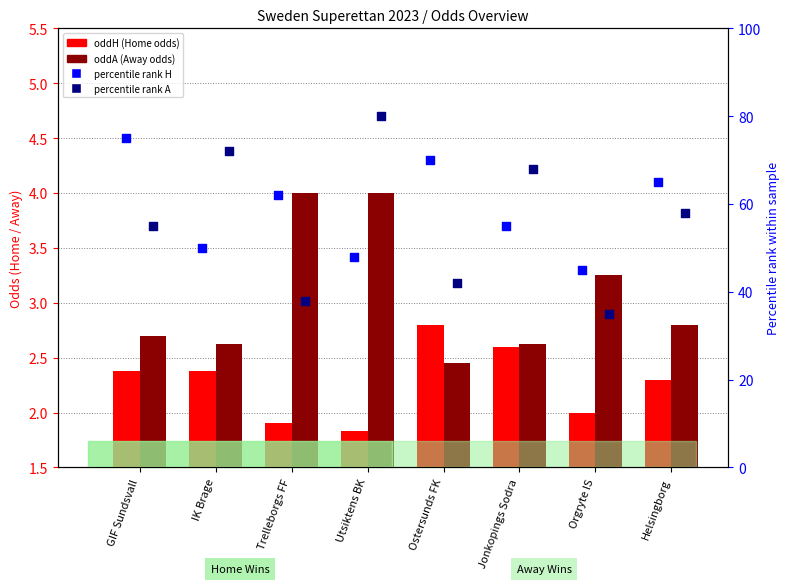

Which series has the largest total across all categories?

percentile rank H